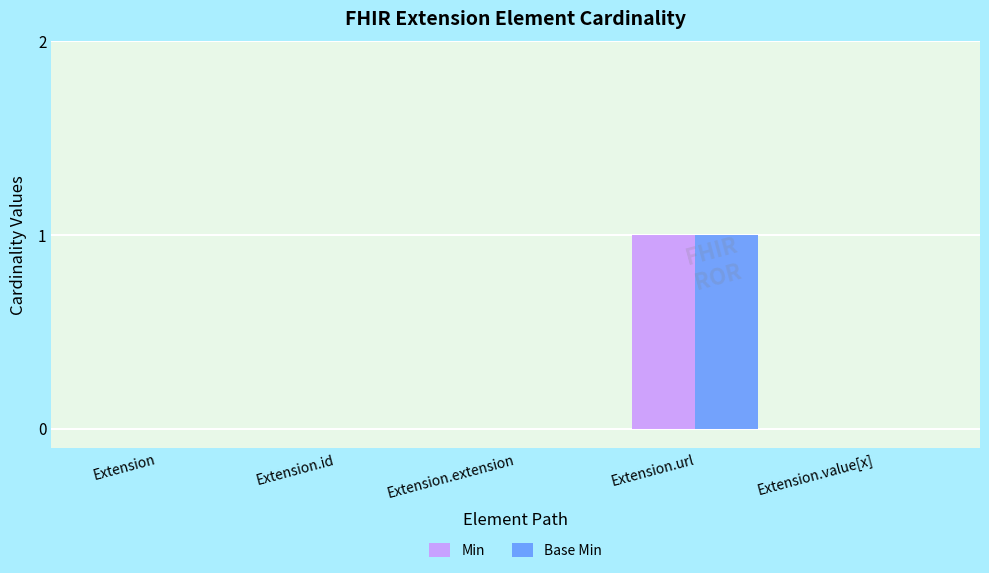

Are the bars grouped side by side (vs. stacked)?

Yes